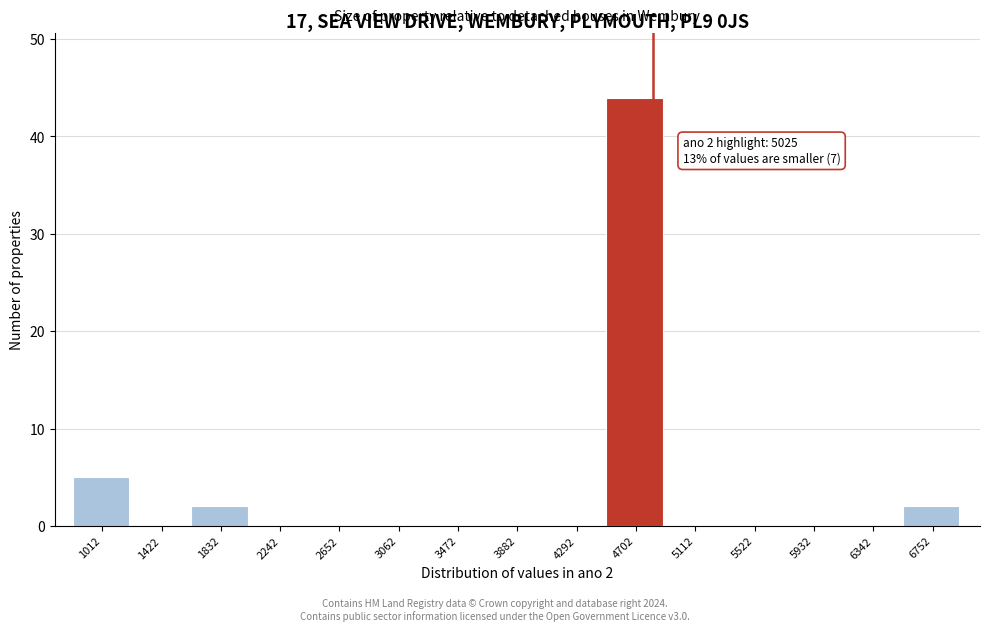

Reading right to left, extract all data points from this chart.

6752=2	6342=0	5932=0	5522=0	5112=0	4702=44	4292=0	3882=0	3472=0	3062=0	2652=0	2242=0	1832=2	1422=0	1012=5